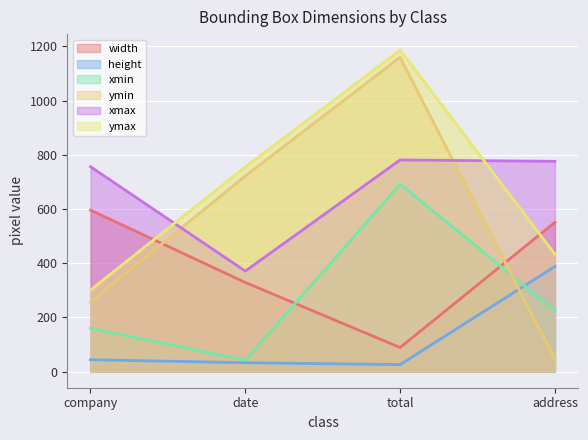

What are all the series names shown in the legend?

width, height, xmin, ymin, xmax, ymax